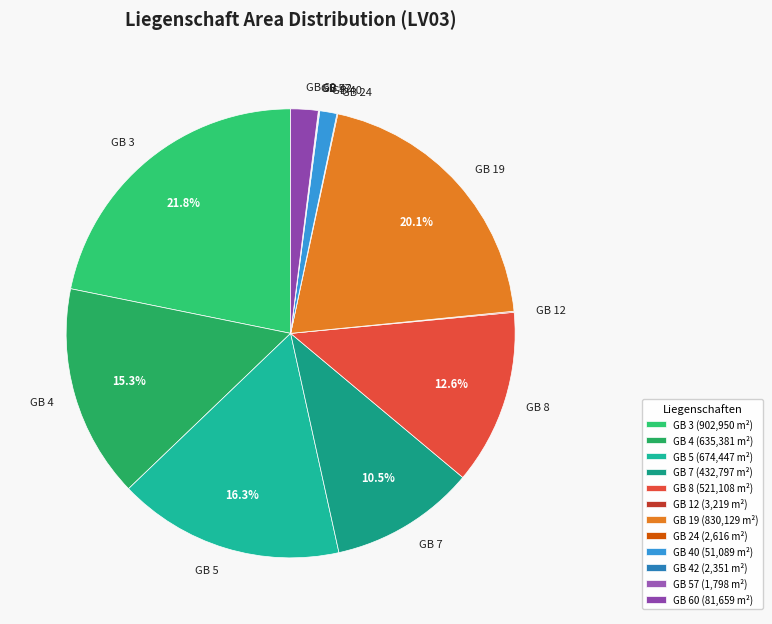

Is there any slice that represents more than half of the pie?

No